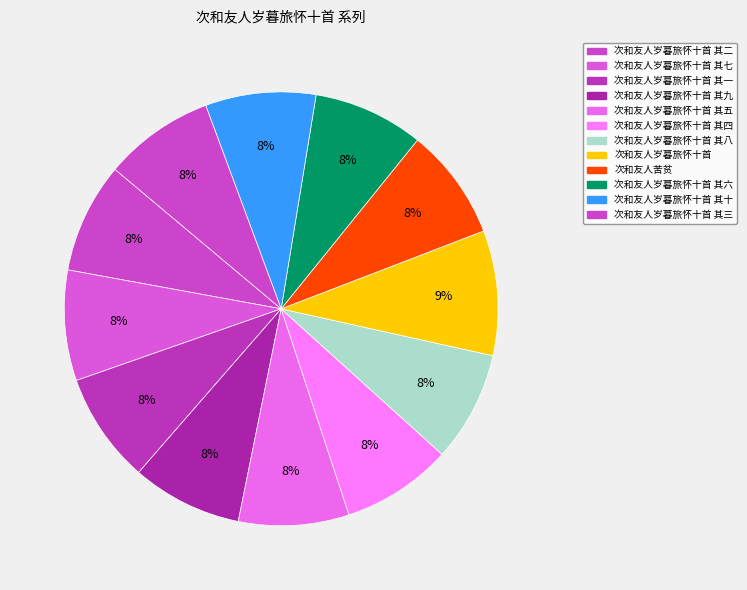

To the nearest percent, what portion does 次和友人岁暮旅怀十首 其四 represent?

8%